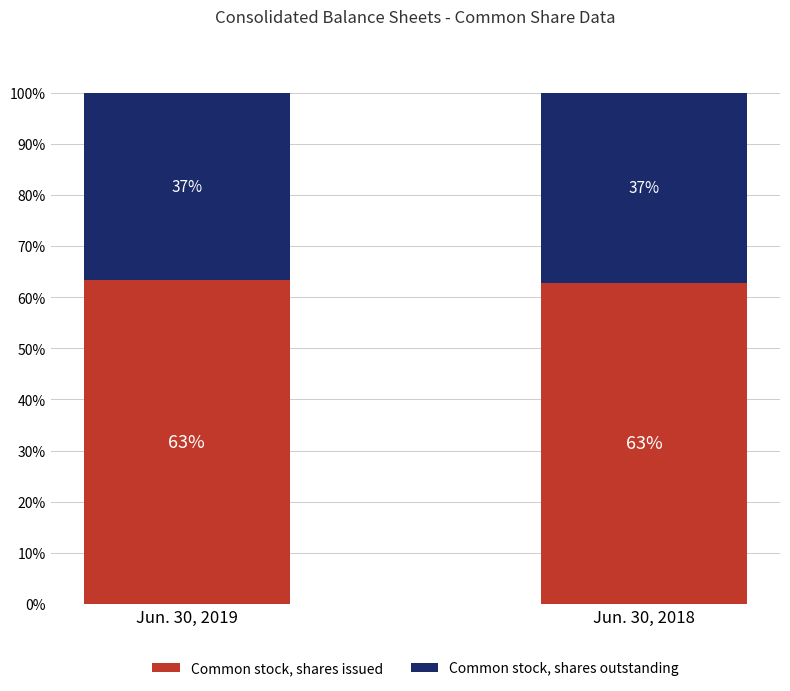

What is the maximum value for Common stock, shares issued?

63.4